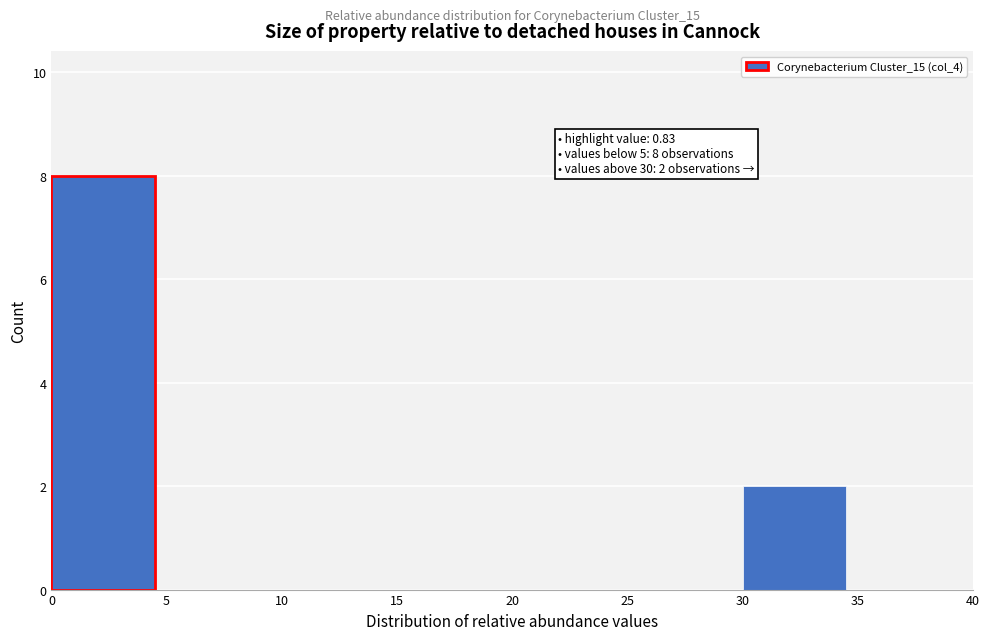

Which range on the x-axis has the tallest bar?

0 to 5